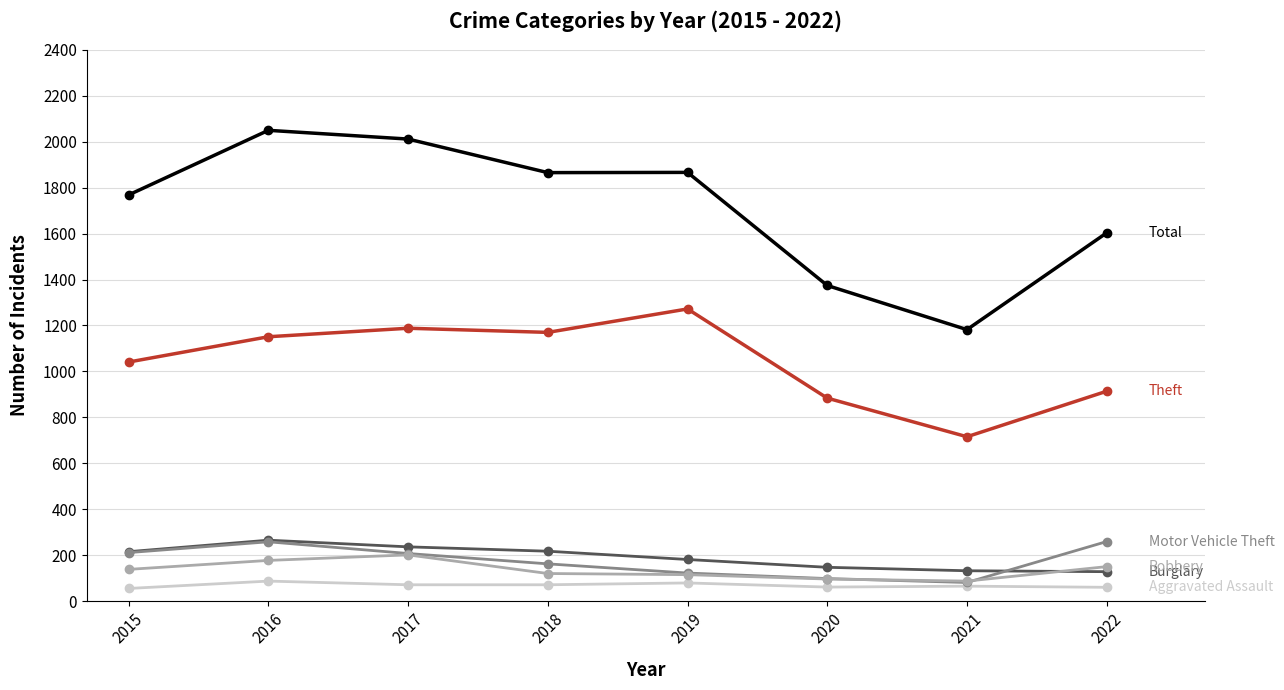

What is the greatest value displayed?

2049